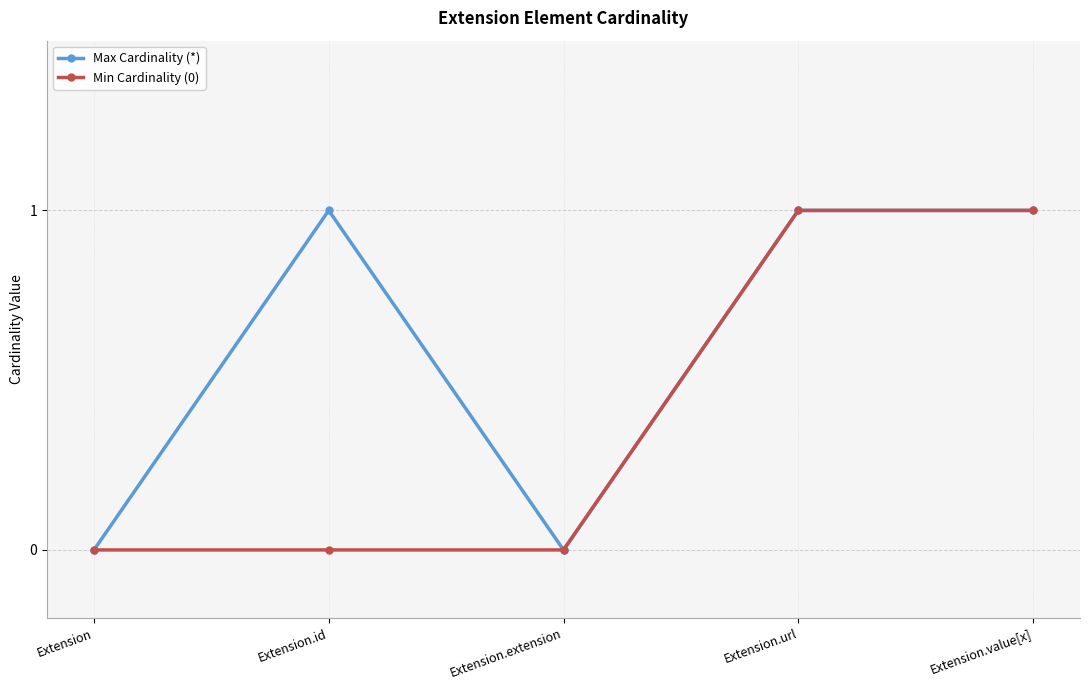

How many lines are shown in the chart?

2